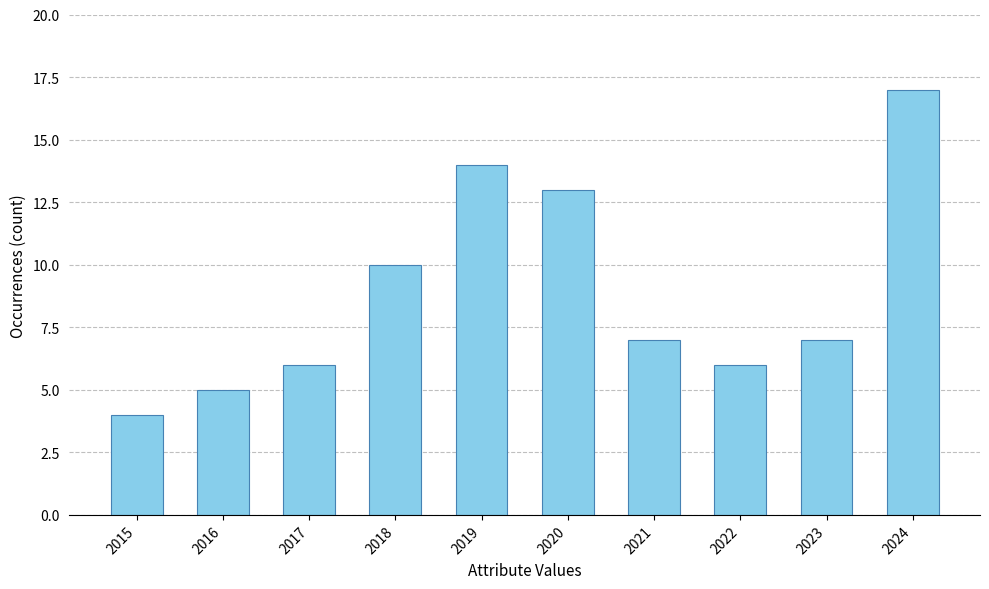

Which has a higher value, 2023 or 2020?

2020